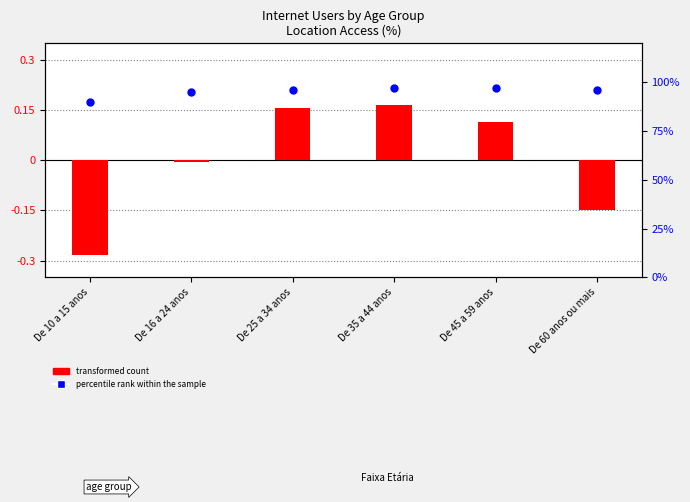

At which category is the sum across all series the highest?

De 35 a 44 anos